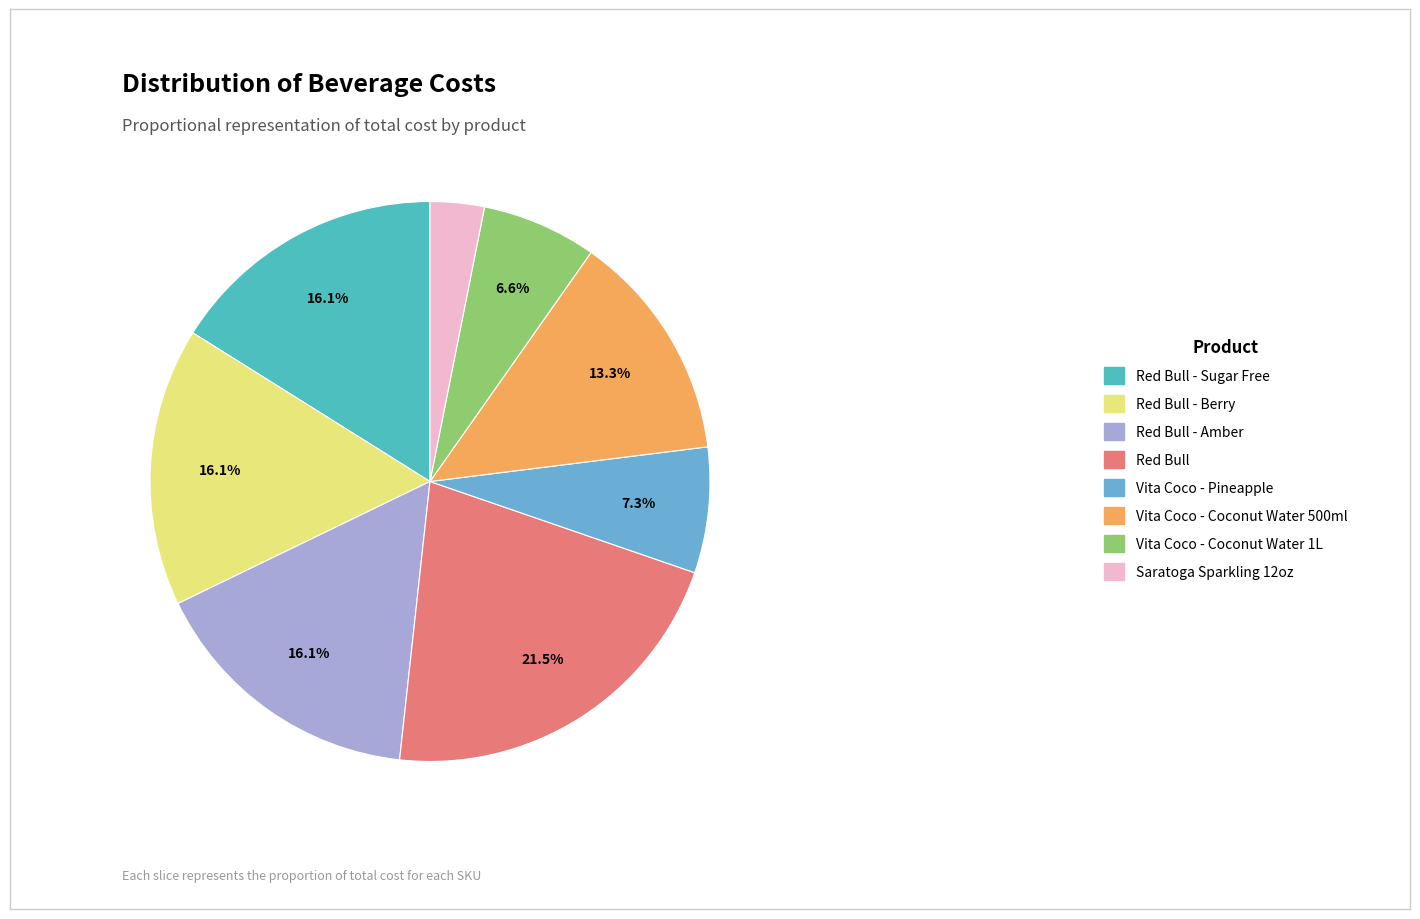

Which slice is the smallest?

Saratoga Sparkling 12oz